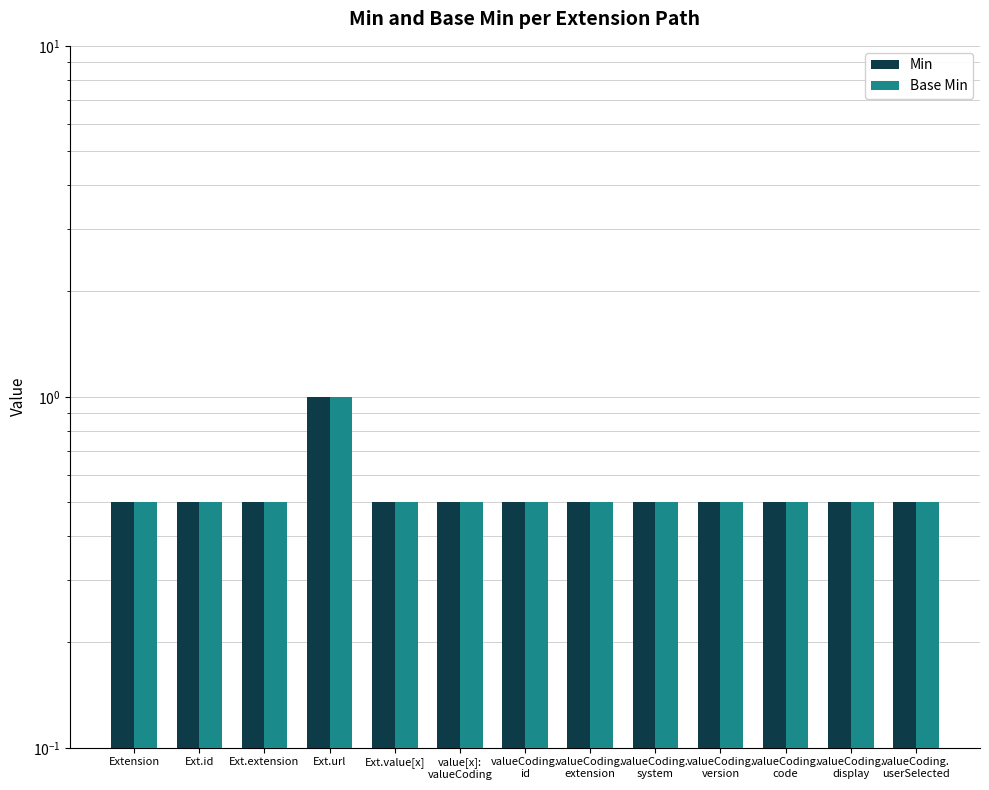

What is the label of the 1st bar from the left?

Extension